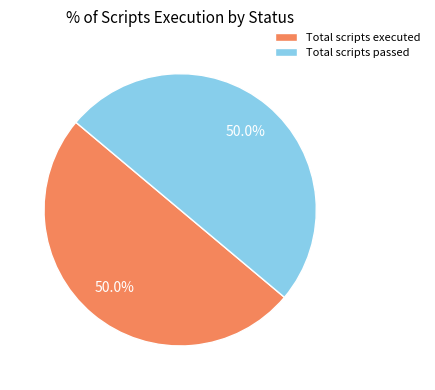

Approximately how many times larger is the value at Total scripts executed compared to Total scripts passed?

1.0